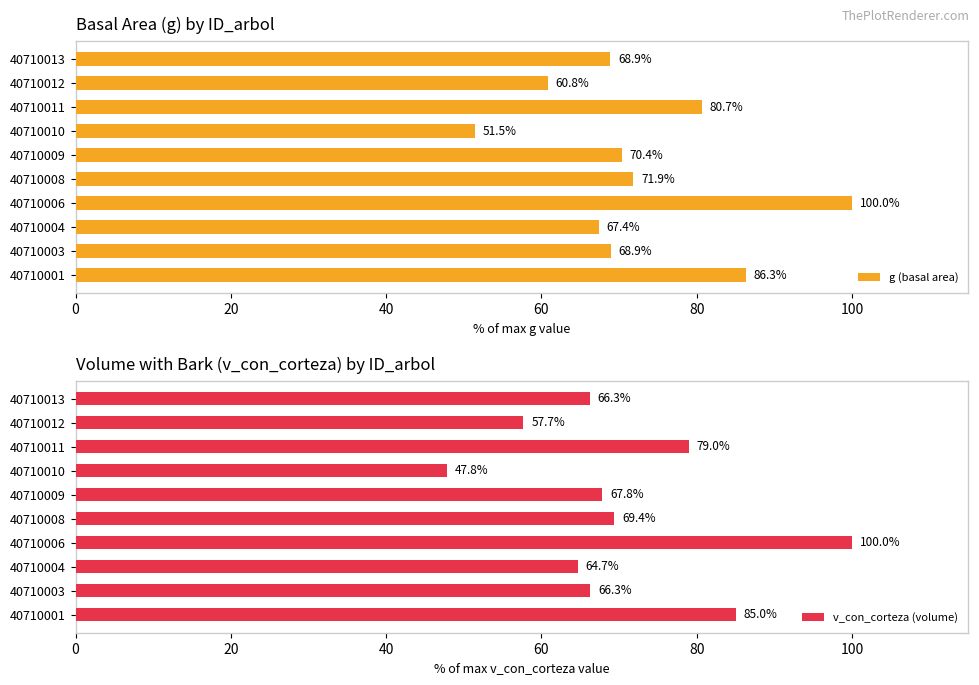

Which series has the largest range (max minus min)?

v_con_corteza (volume)